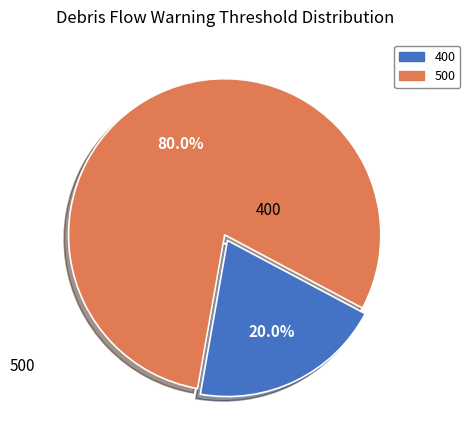

To the nearest percent, what is the difference between the 400 and 500 slice percentages?

60%